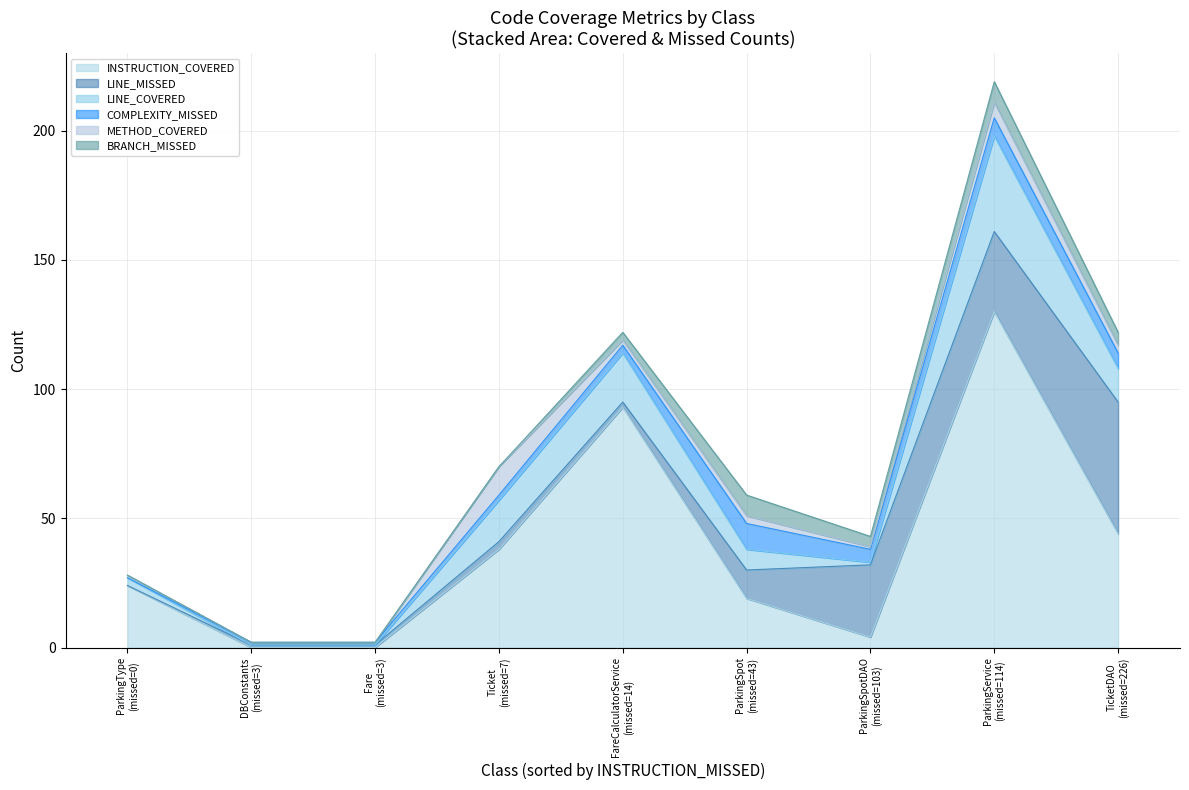

Count the COMPLEXITY_MISSED values in the range 1 to 6.

6